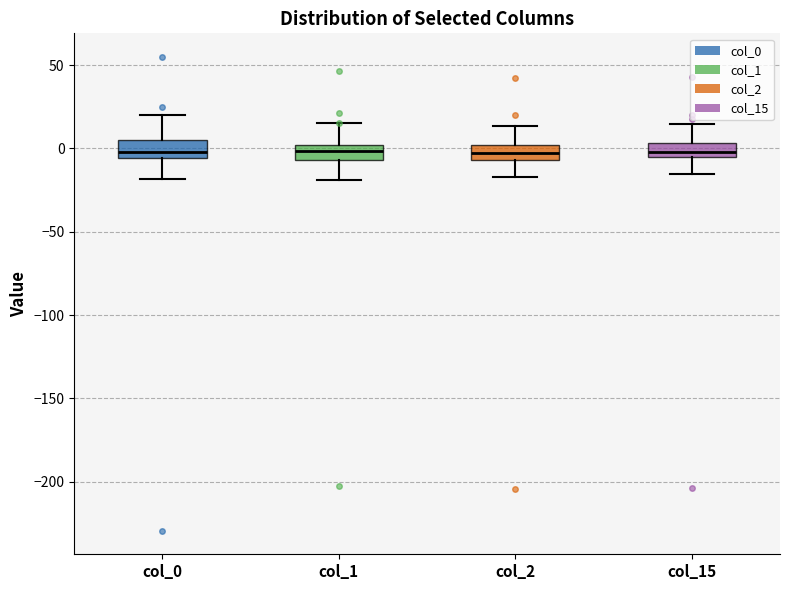

Reading left to right, read every box against the y-axis: the position of its median line, the range the box covers, and the ends of its whiskers. The values are not printed on the chart, so give them approximately, as read against the axis.

col_0: median 0, box -5 to 5, whiskers -20 to 20
col_1: median 0 (inside the box), box -5 to 0, whiskers -20 to 15
col_2: median -5 (inside the box), box -5 to 0, whiskers -15 to 15
col_15: median 0, box -5 to 5, whiskers -15 to 15